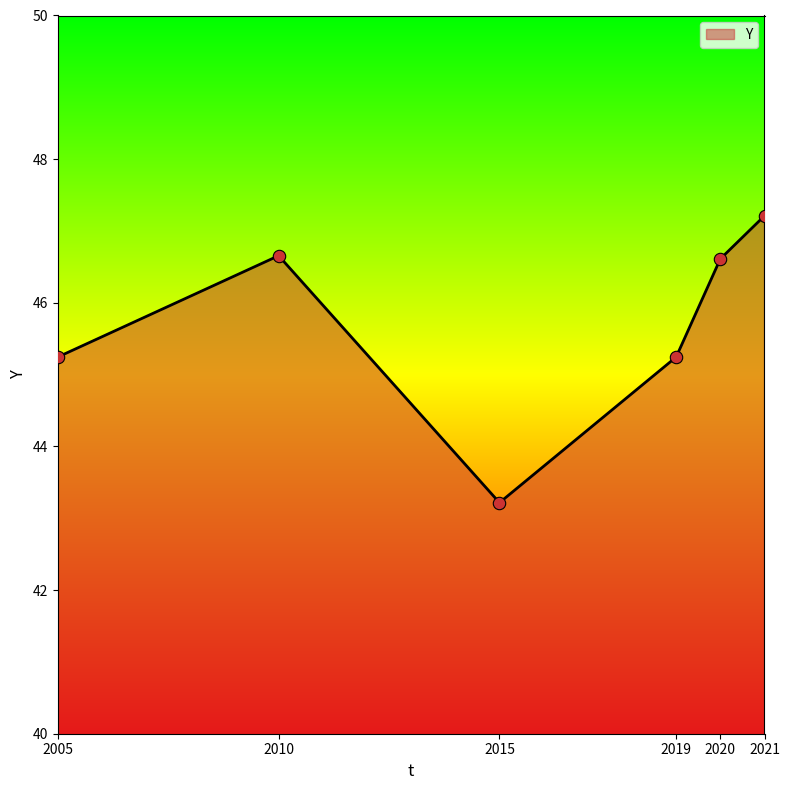

What is the ratio of the value at 2021 to the value at 2005?

1.0